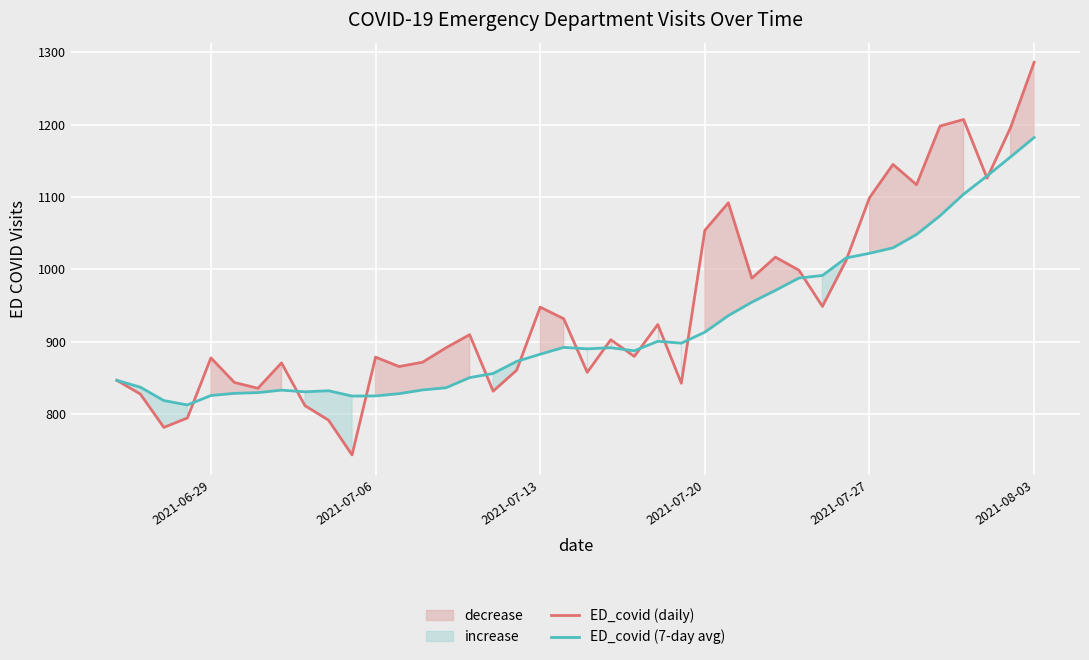

What is the highest value of the ED_covid (daily) series?

1286.0